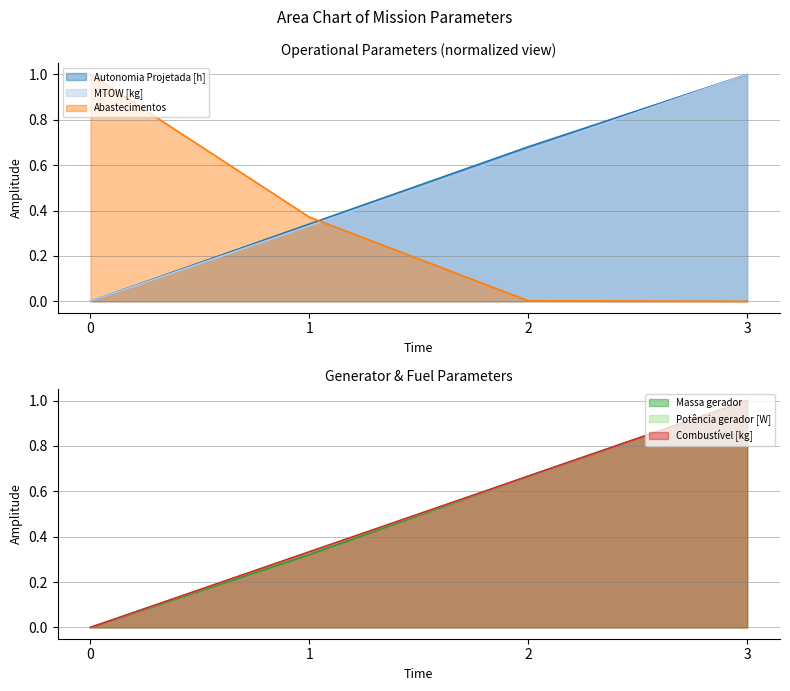

At which category is the sum across all series the highest?

3